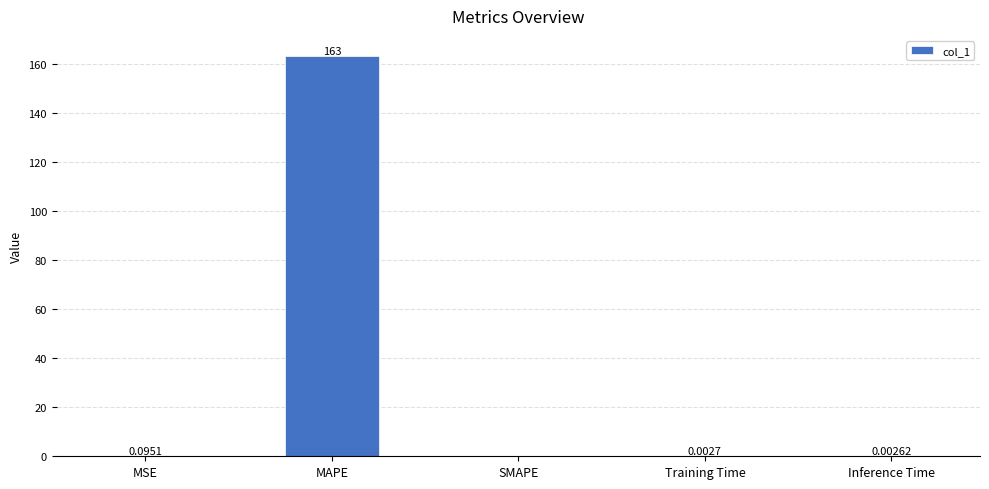

What is the change in value from MAPE to Inference Time?

-163.3